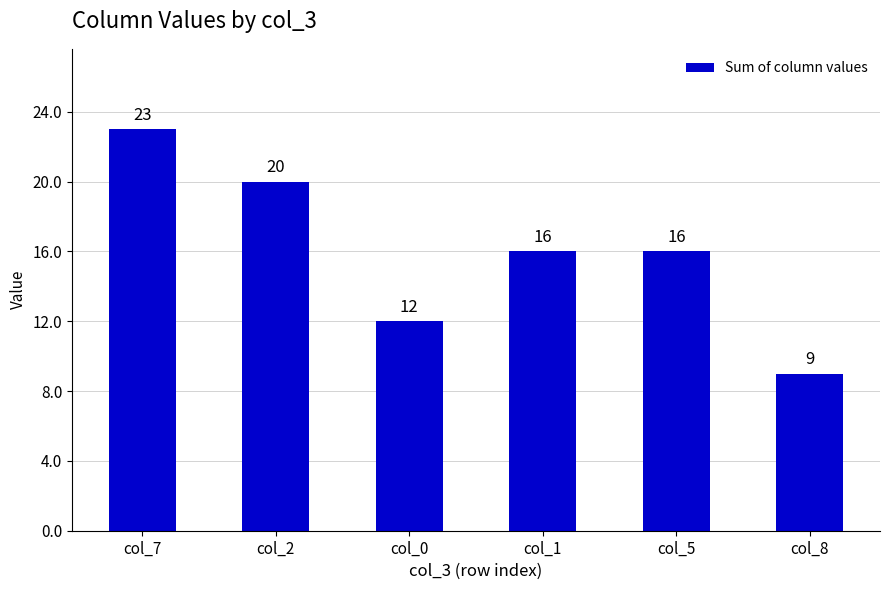

What is the change in value from col_7 to col_1?

-7